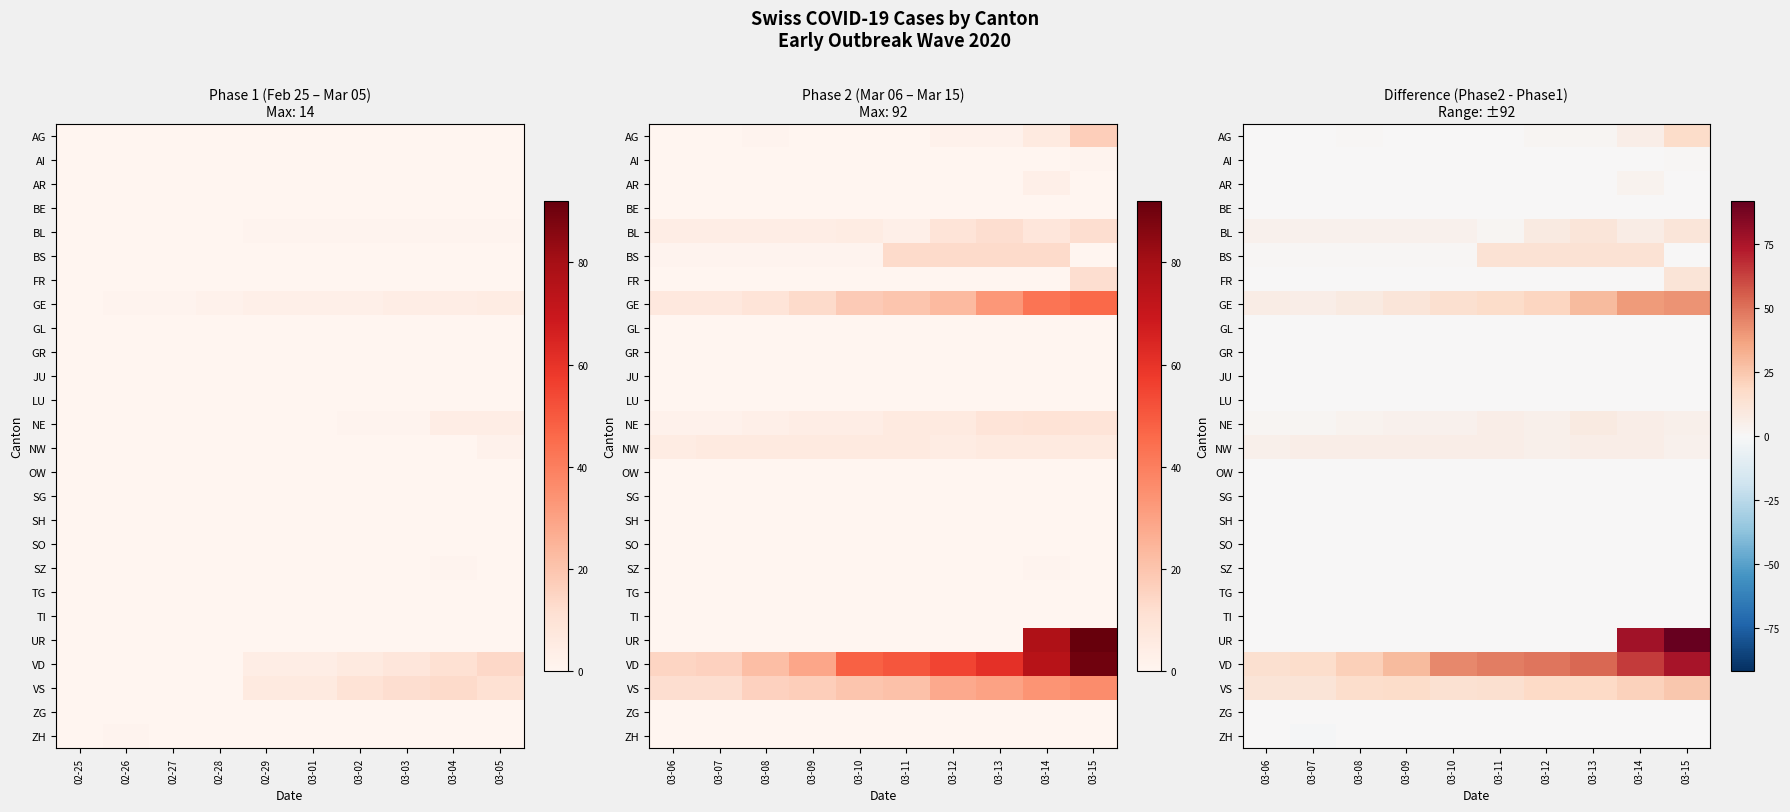

Rank the series by their maximum value, from highest to lowest.

UR, VD, GE, VS, AG, BS, FR, BL, NE, NW, AR, AI, BE, GL, GR, JU, LU, OW, SG, SH, SO, SZ, TG, TI, ZG, ZH